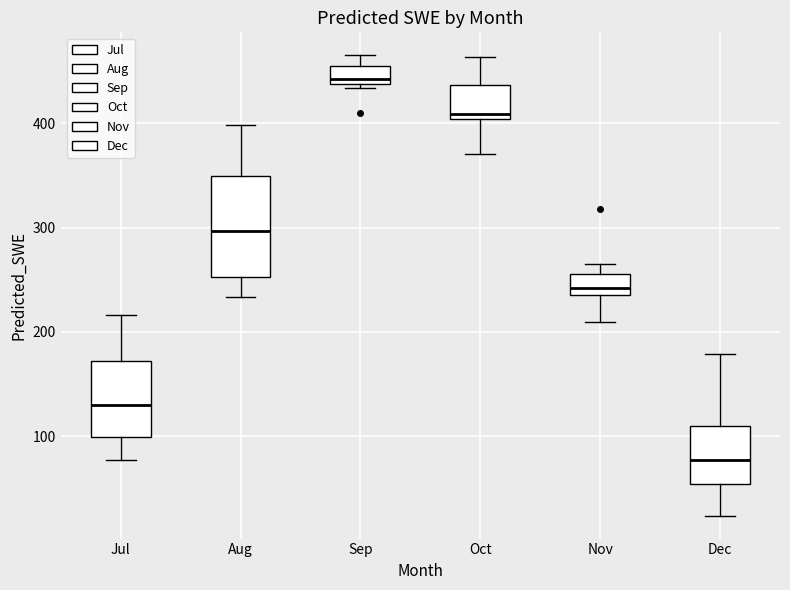

Comparing the boxes themselves (not the whiskers), which one is the tallest?

Aug